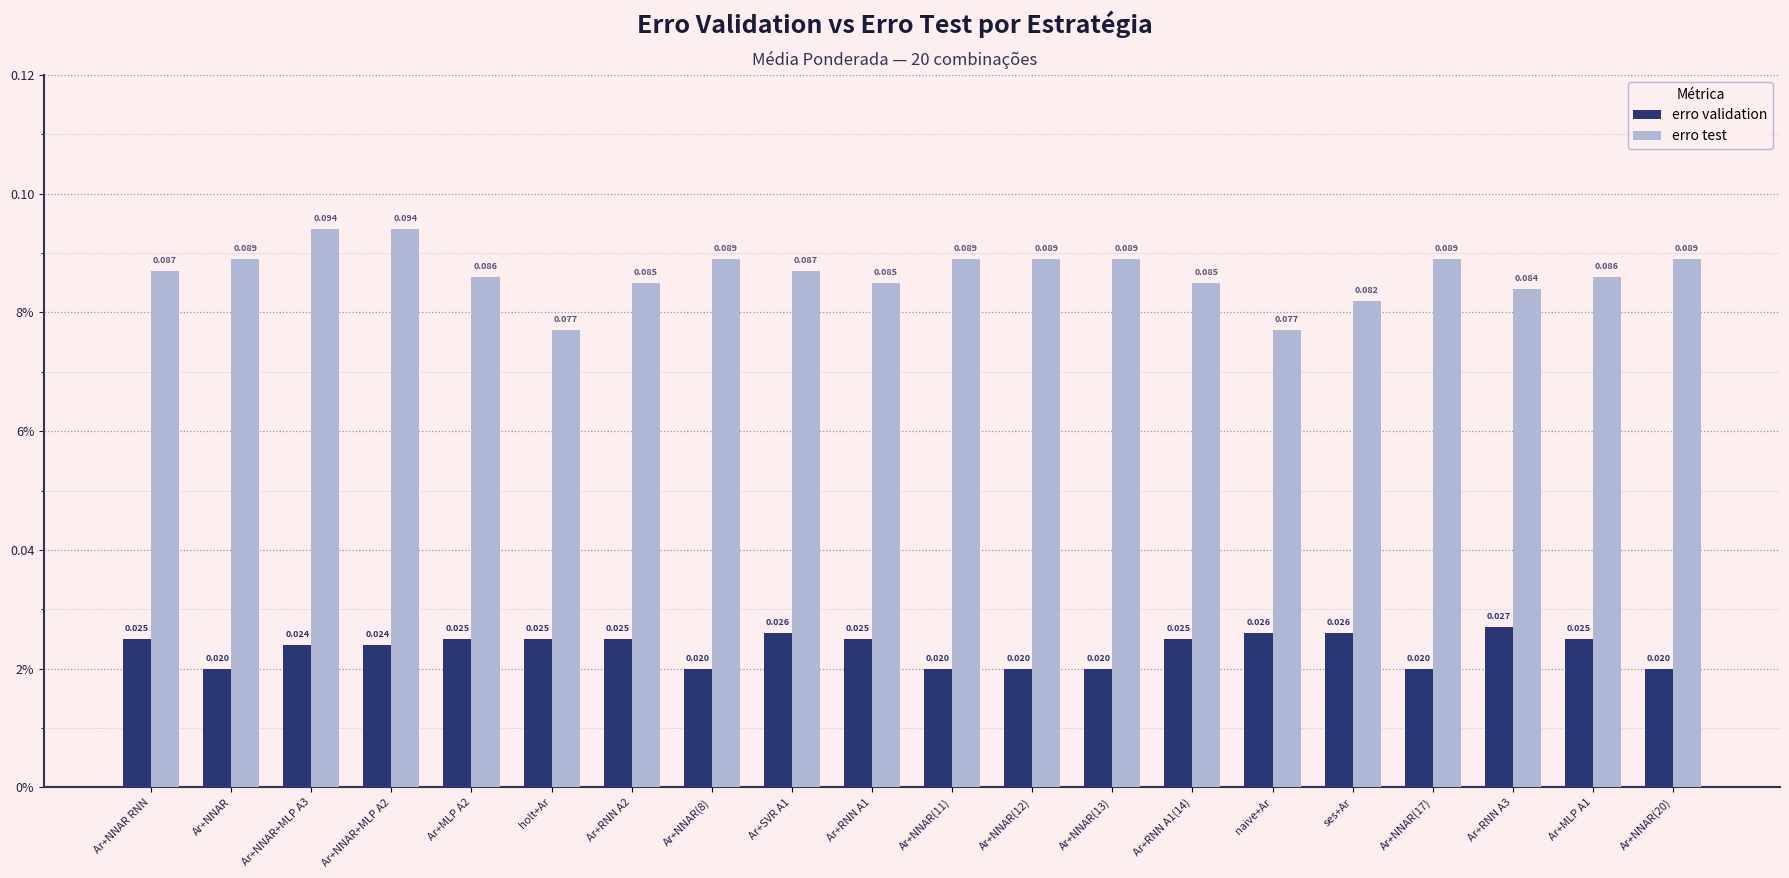

Is it true that erro test equals 0.1 at holt+Ar?

True